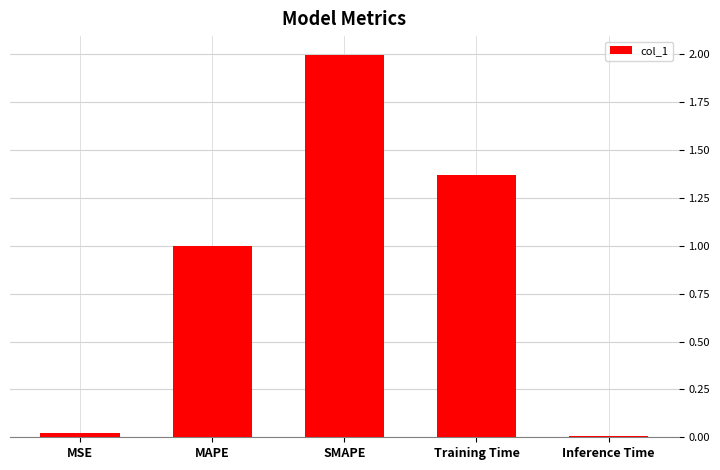

At which category does the chart reach its peak across all series?

SMAPE